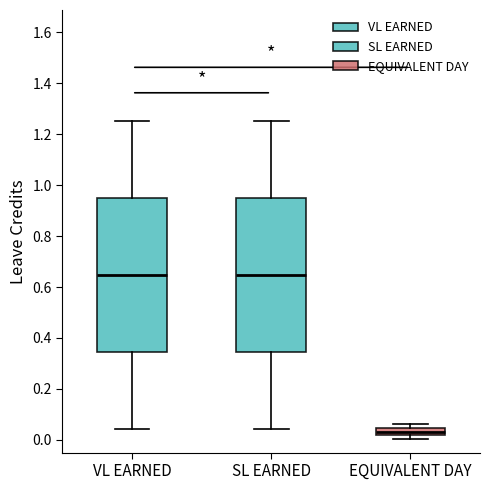

Reading left to right, read every box against the y-axis: the position of its median line, the range the box covers, and the ends of its whiskers. The values are not printed on the chart, so give them approximately, as read against the axis.

VL EARNED: median 0.64, box 0.34 to 0.94, whiskers 0.04 to 1.26
SL EARNED: median 0.64, box 0.34 to 0.94, whiskers 0.04 to 1.26
EQUIVALENT DAY: median 0.04 (inside the box), box 0.02 to 0.04, whiskers 0.00 to 0.06